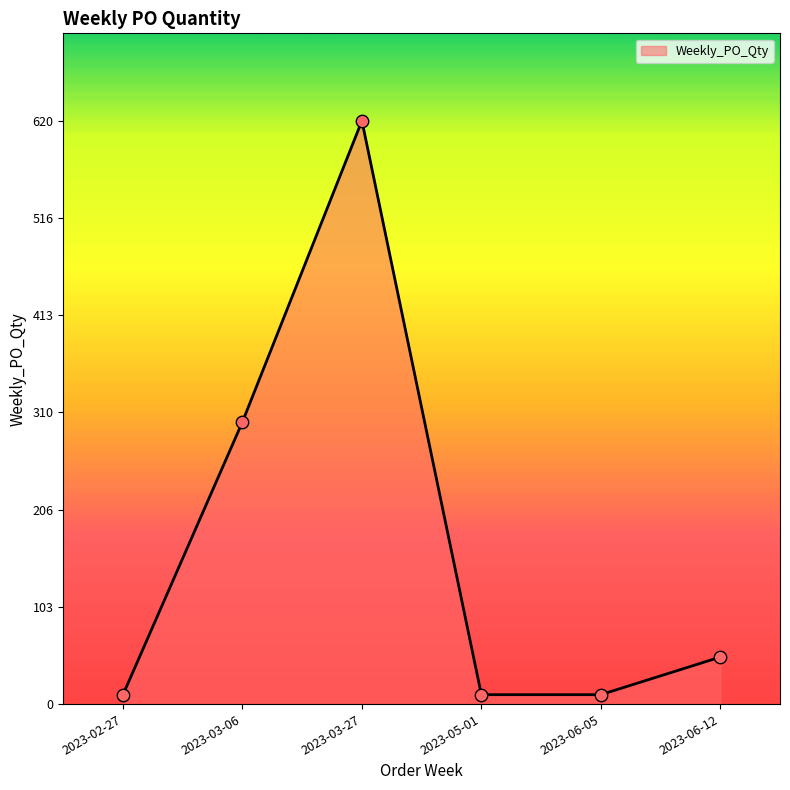

What is the ratio of the value at 2023-06-12 to the value at 2023-03-06?

0.2